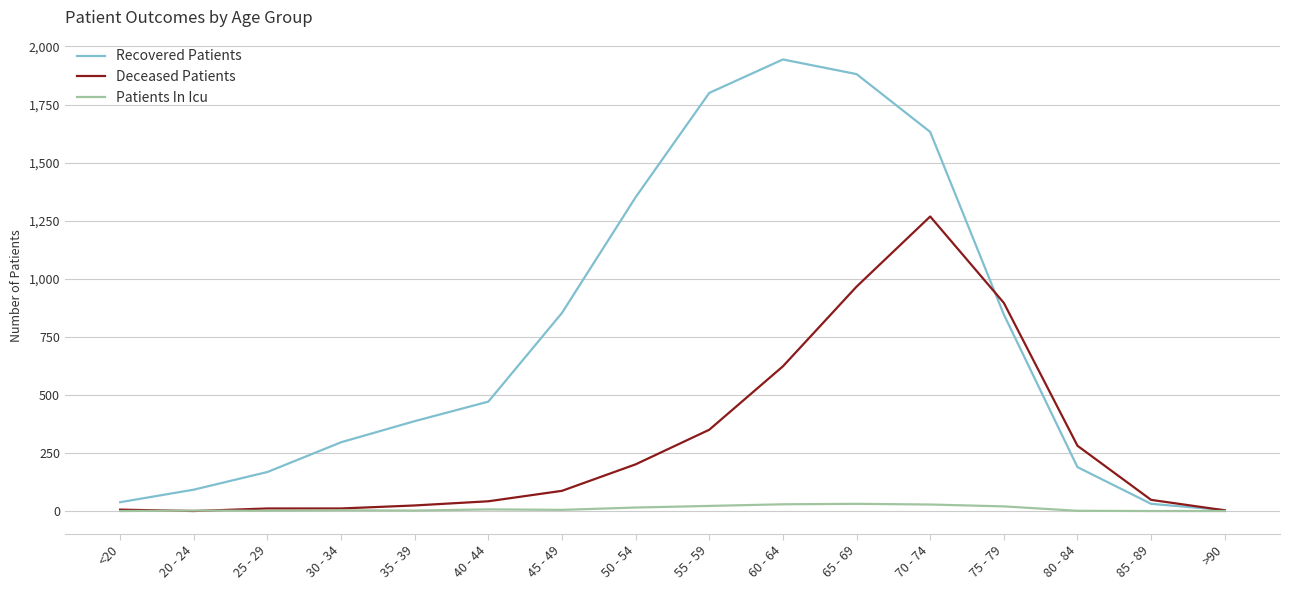

The value of Patients In Icu at >90 is 0. True or false?

True